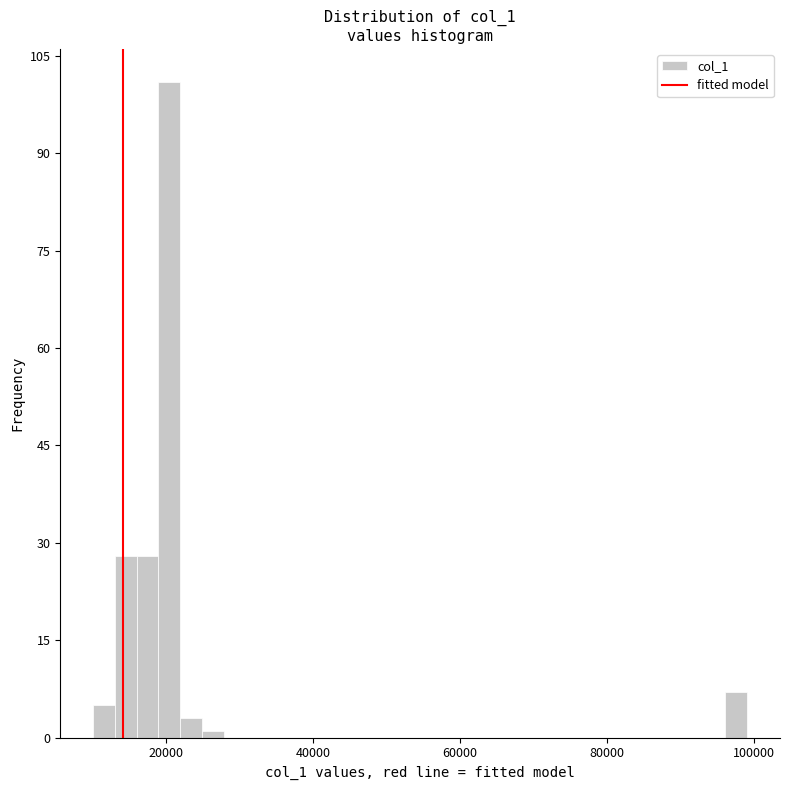

Read against the x-axis, roughly where is the centre of the tallest bar?

20000